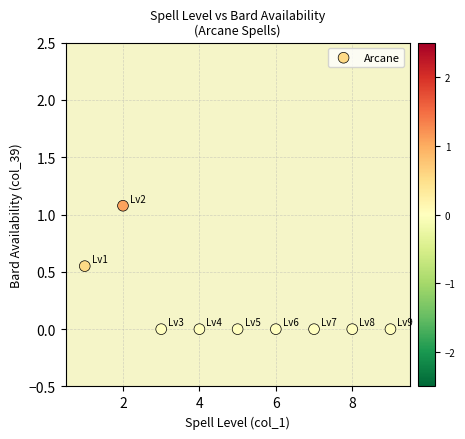

What is the range of Y values (max minus min)?

1.1